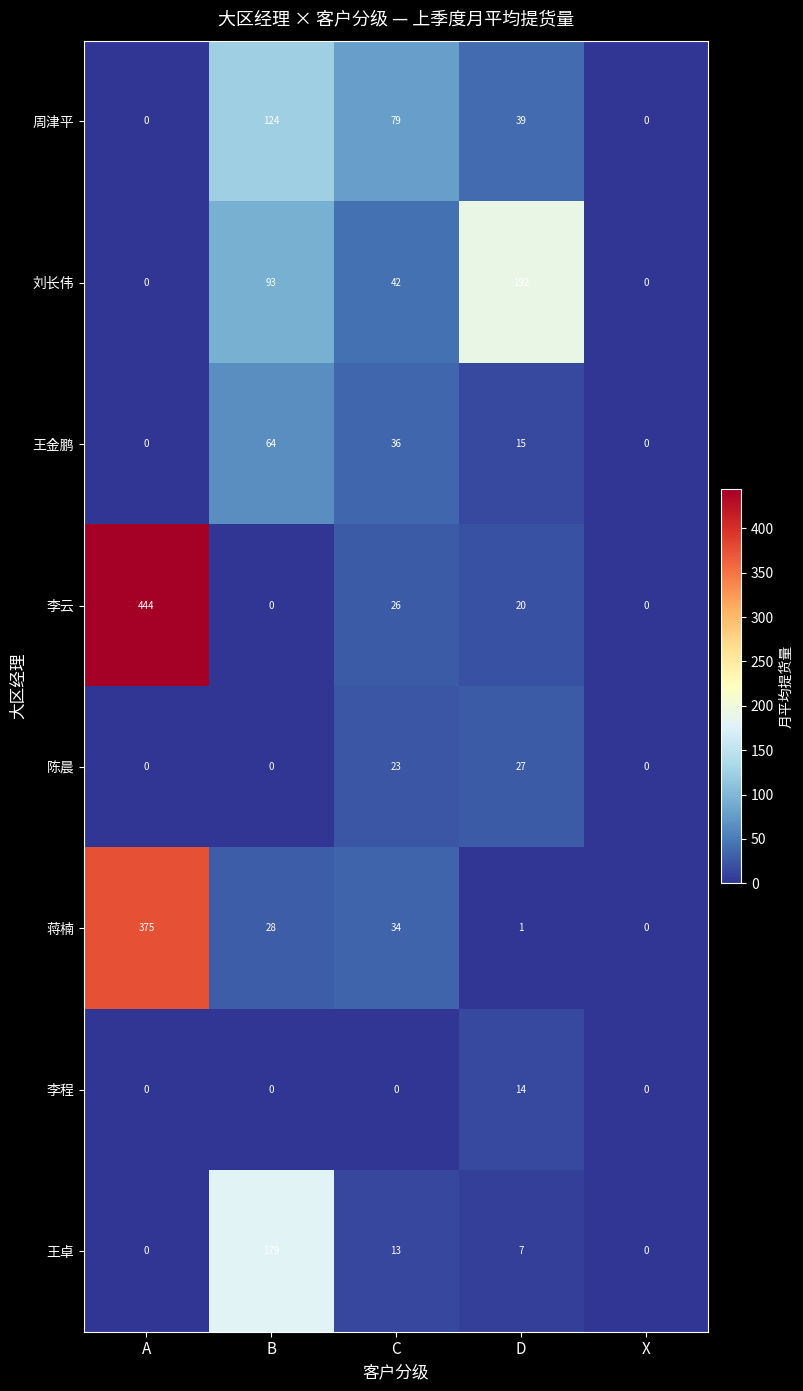

What is the average value of the 王卓 series?

40